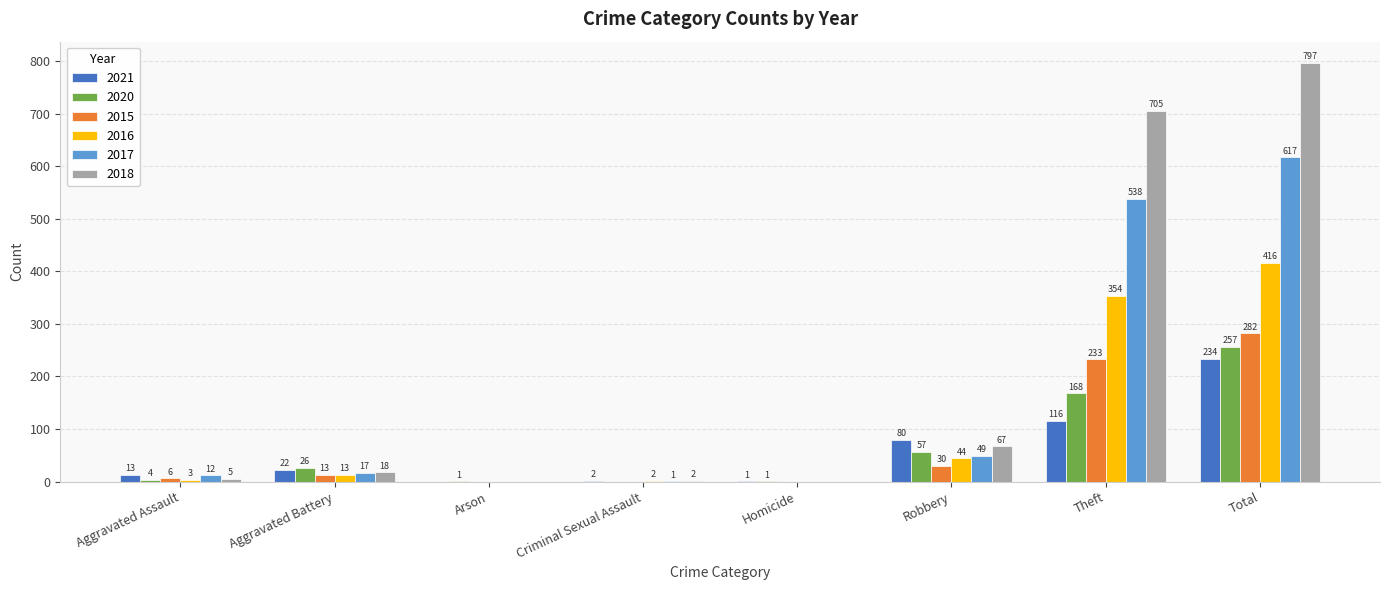

At which label is 2018 closest to 398?

Theft